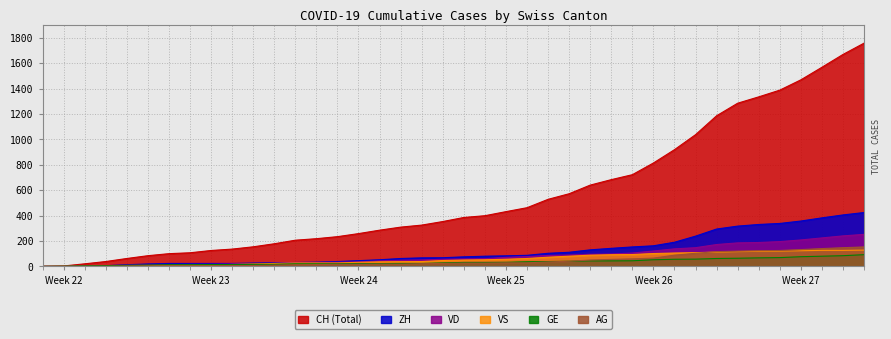

At which label does CH first exceed 385?

2020-06-21